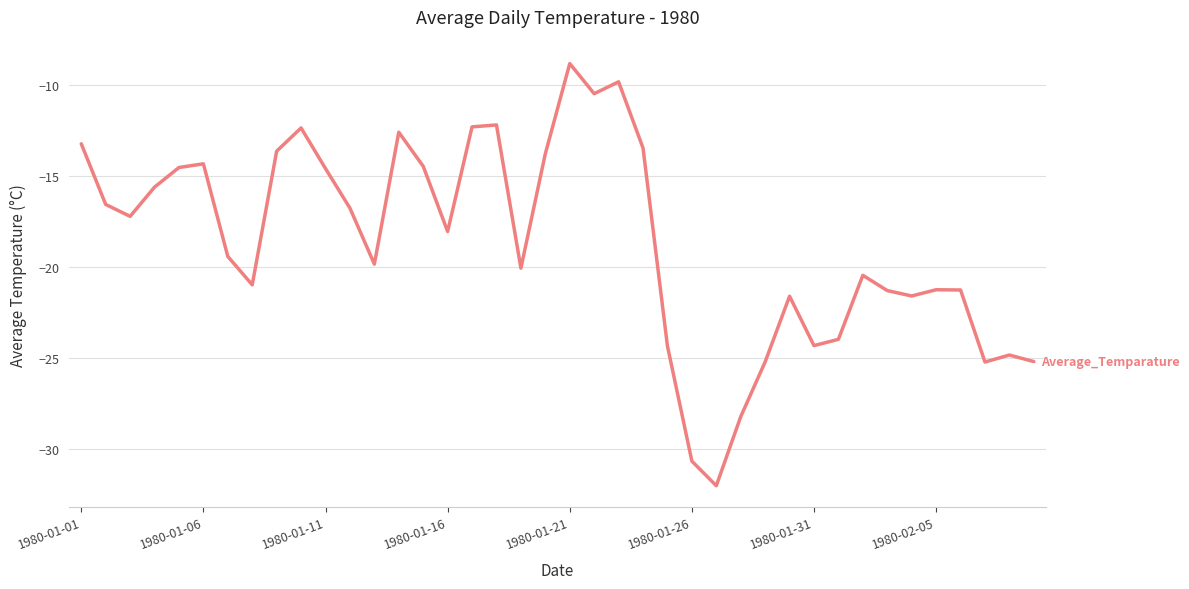

What is the difference between the maximum and minimum values?

23.2